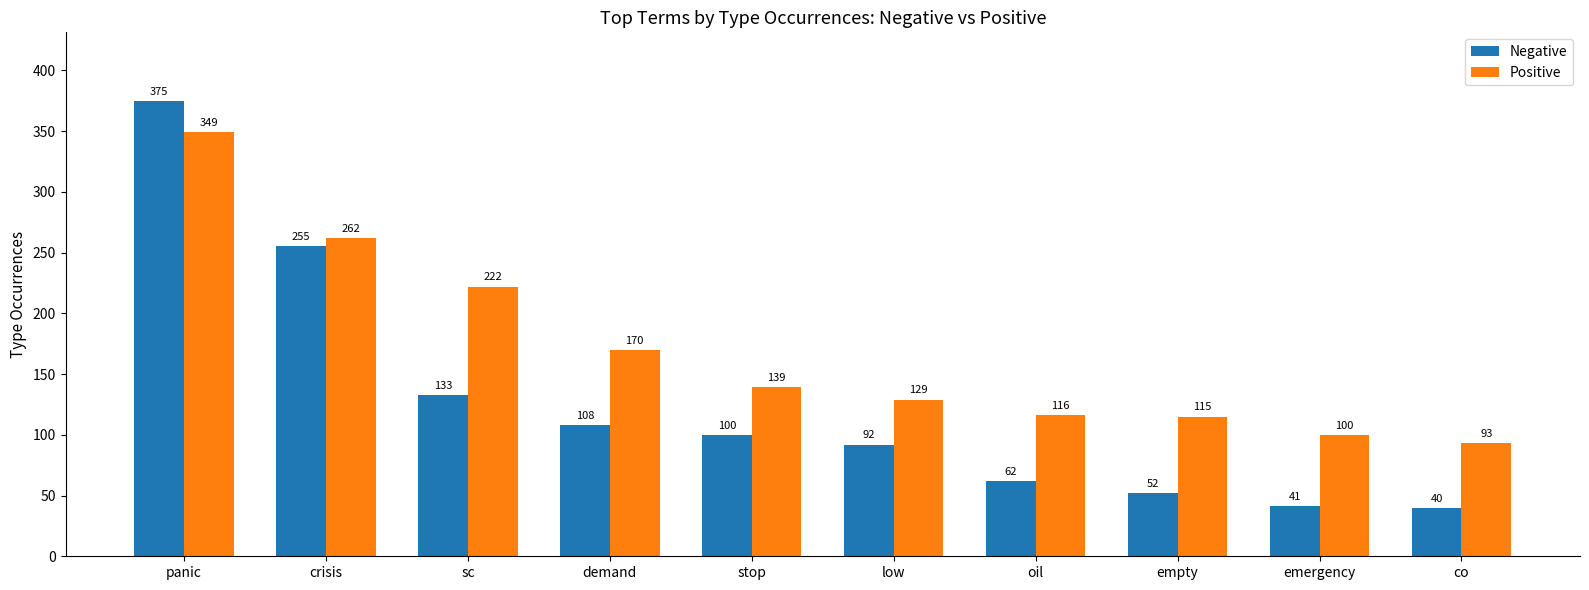

At which label does Positive first exceed 139?

panic